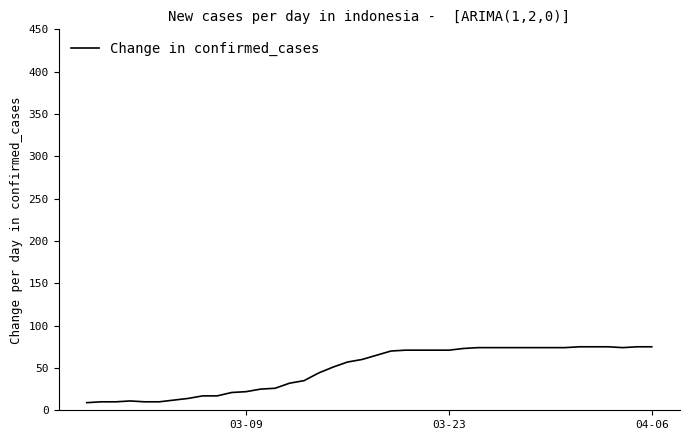

How many values are below 65?

20